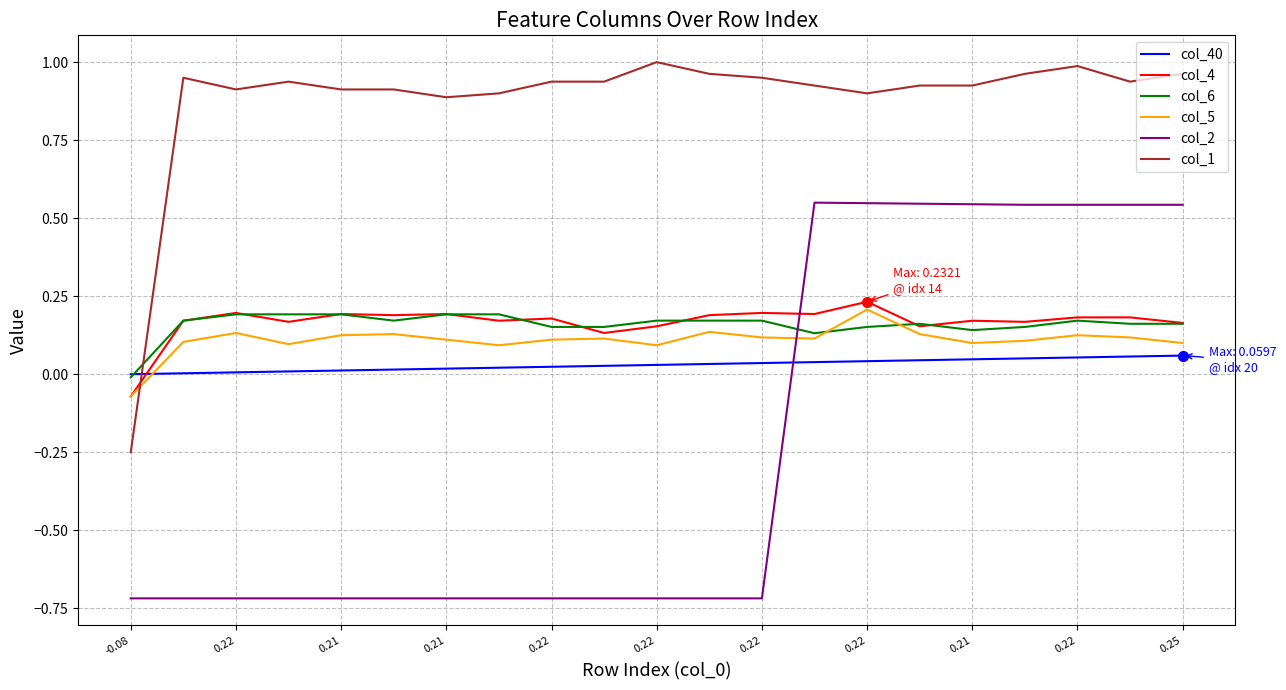

Which series has the widest spread of values?

col_2